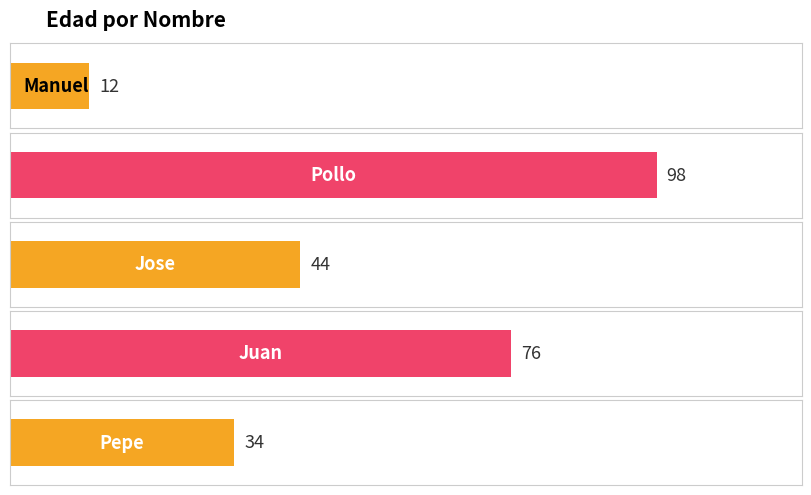

Approximately how many times larger is the value at Jose compared to Juan?

0.6